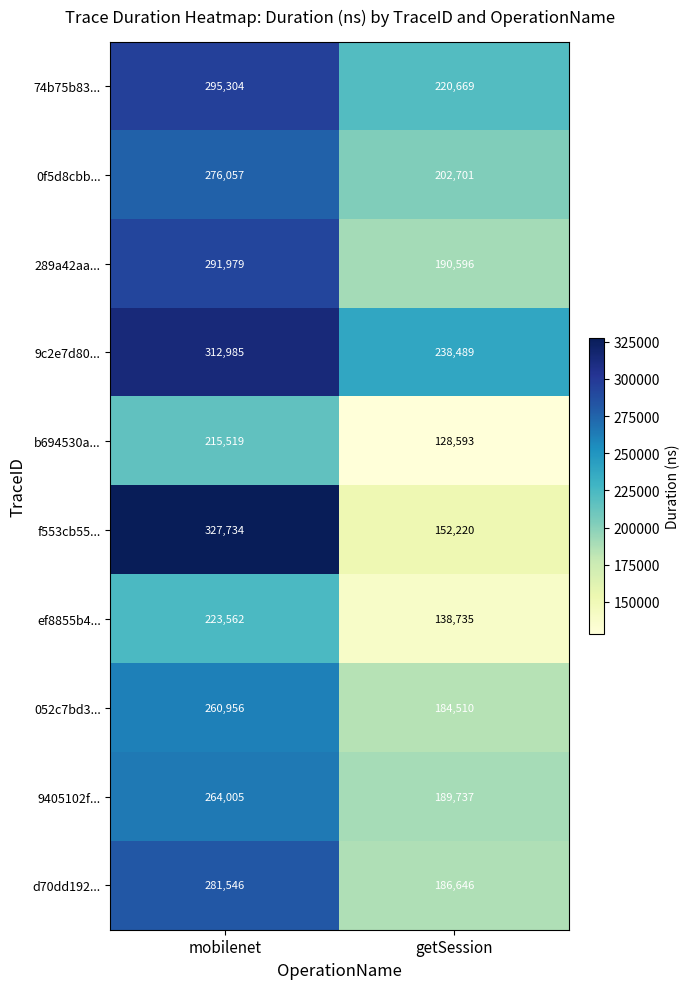

Which category has the highest value across all series?

mobilenet